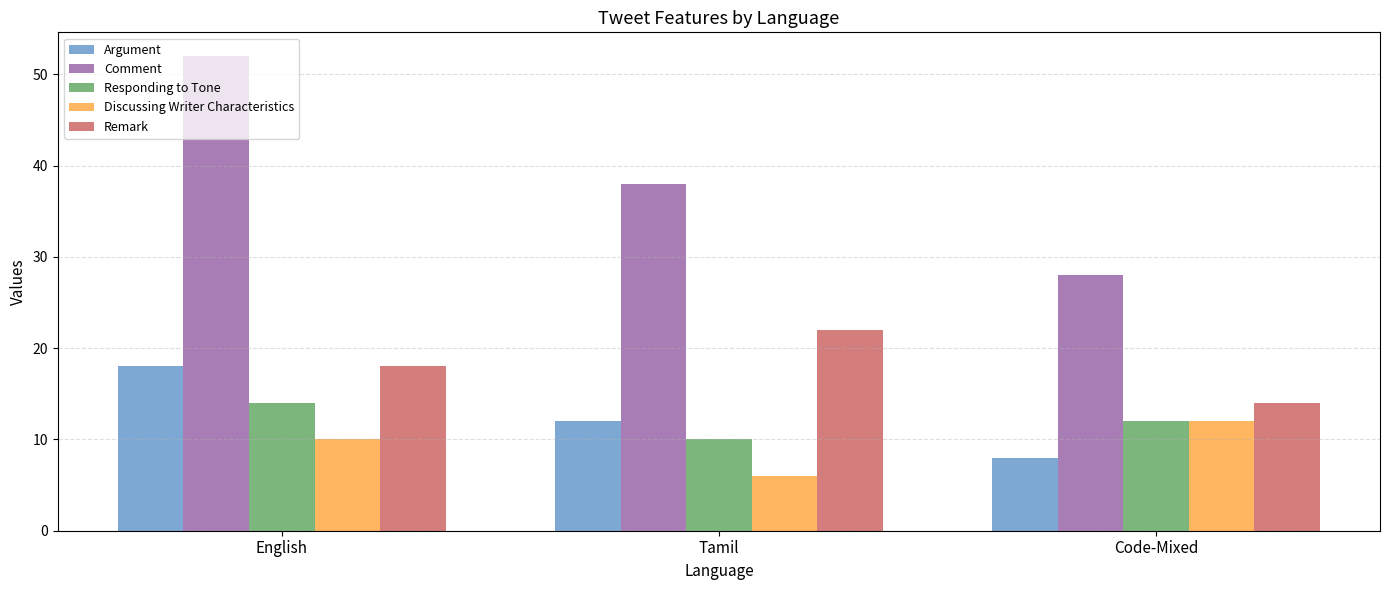

What position from the right is Code-Mixed?

1